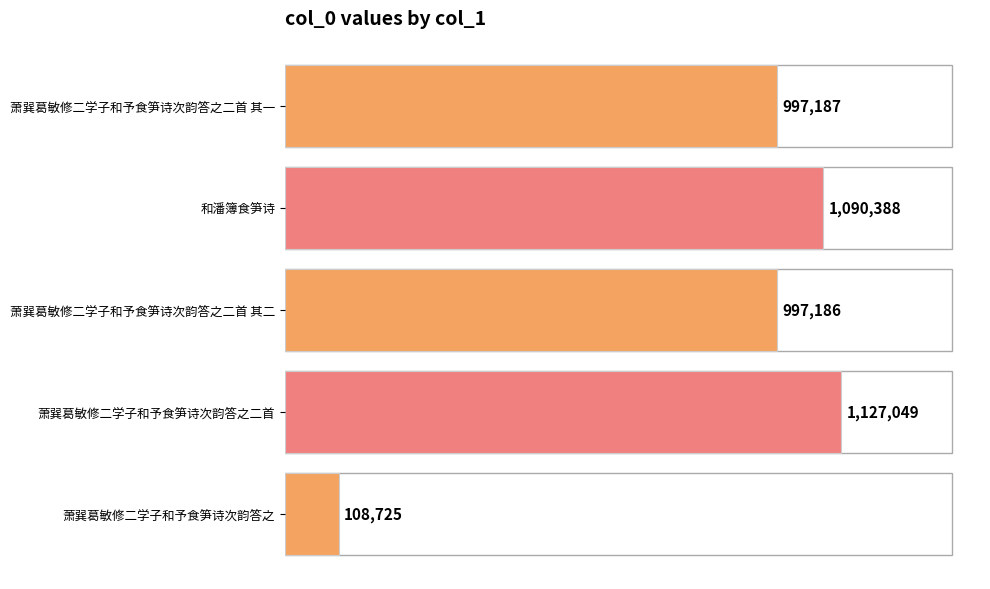

What is the average value?

864107